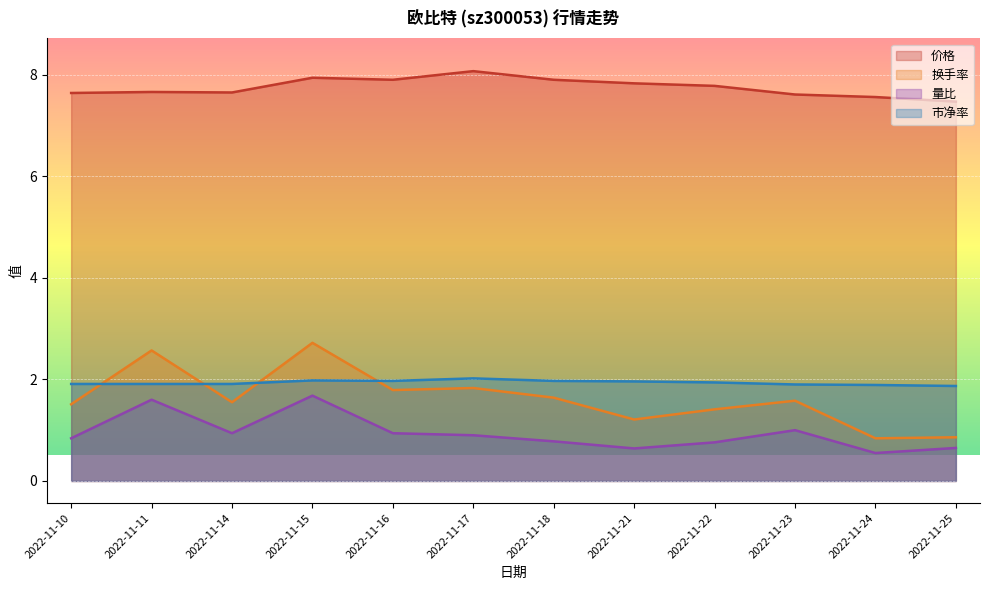

What is the average value of the 量比 series?

0.9